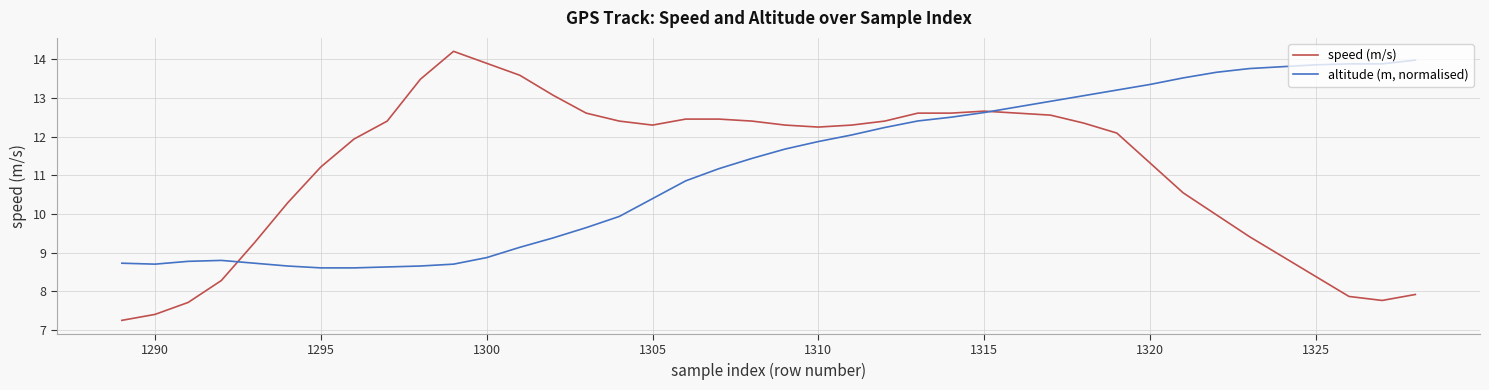

What is the greatest value displayed?

14.2